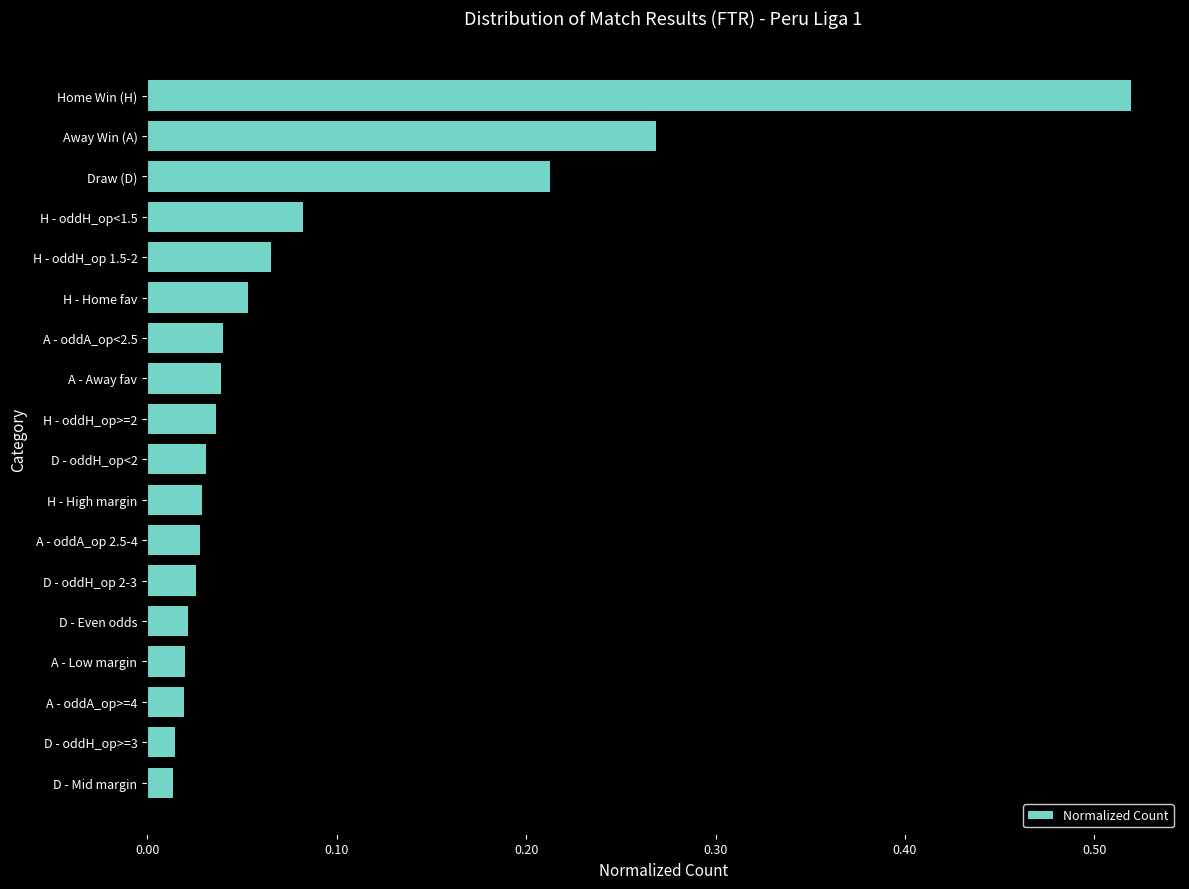

What is the sum of all values?

1.5